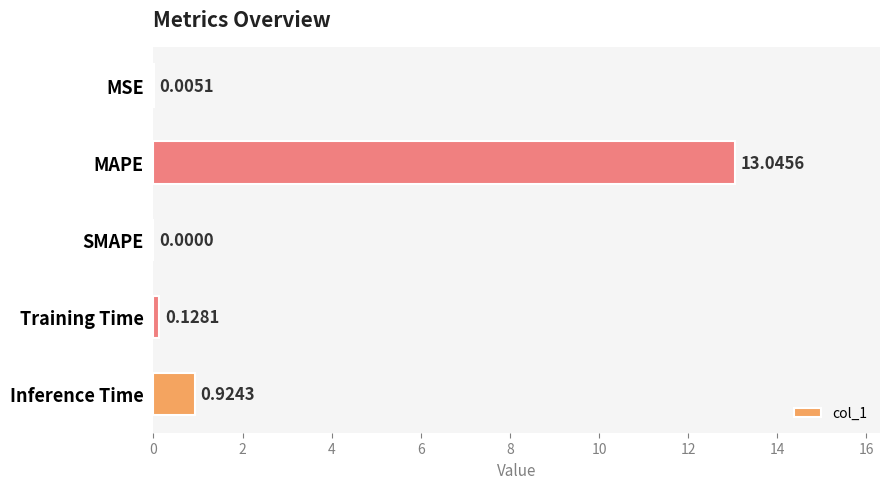

Between SMAPE and Training Time, which is larger?

Training Time